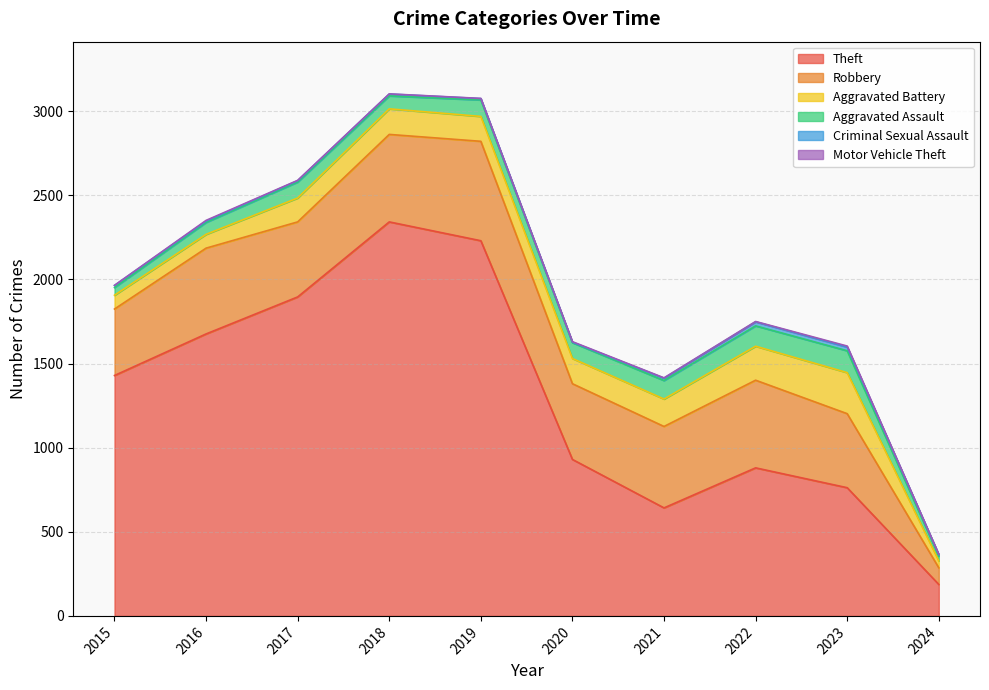

What is the sum of all Theft values?

12974